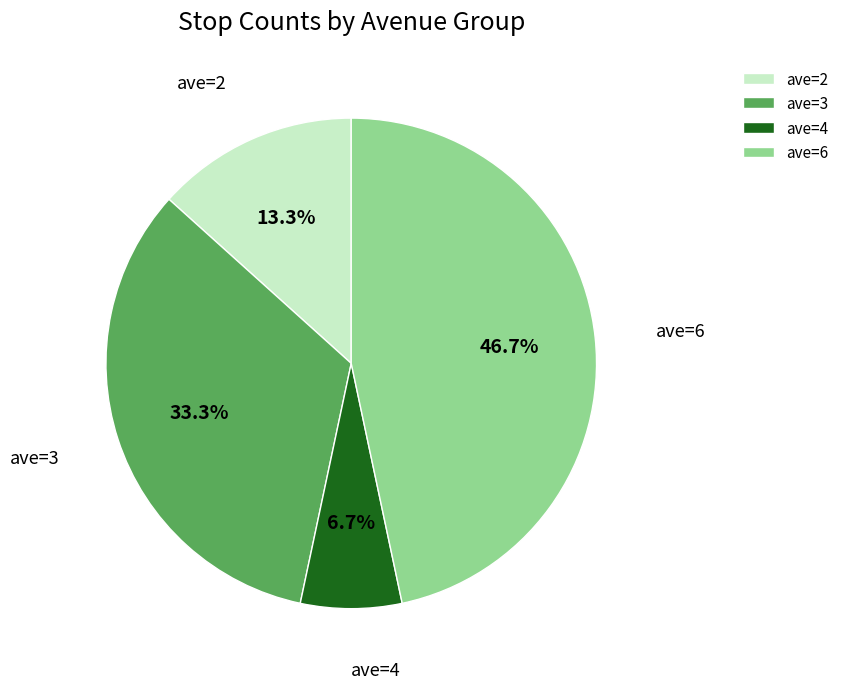

What is the ratio of the value at ave=6 to the value at ave=2?

3.5